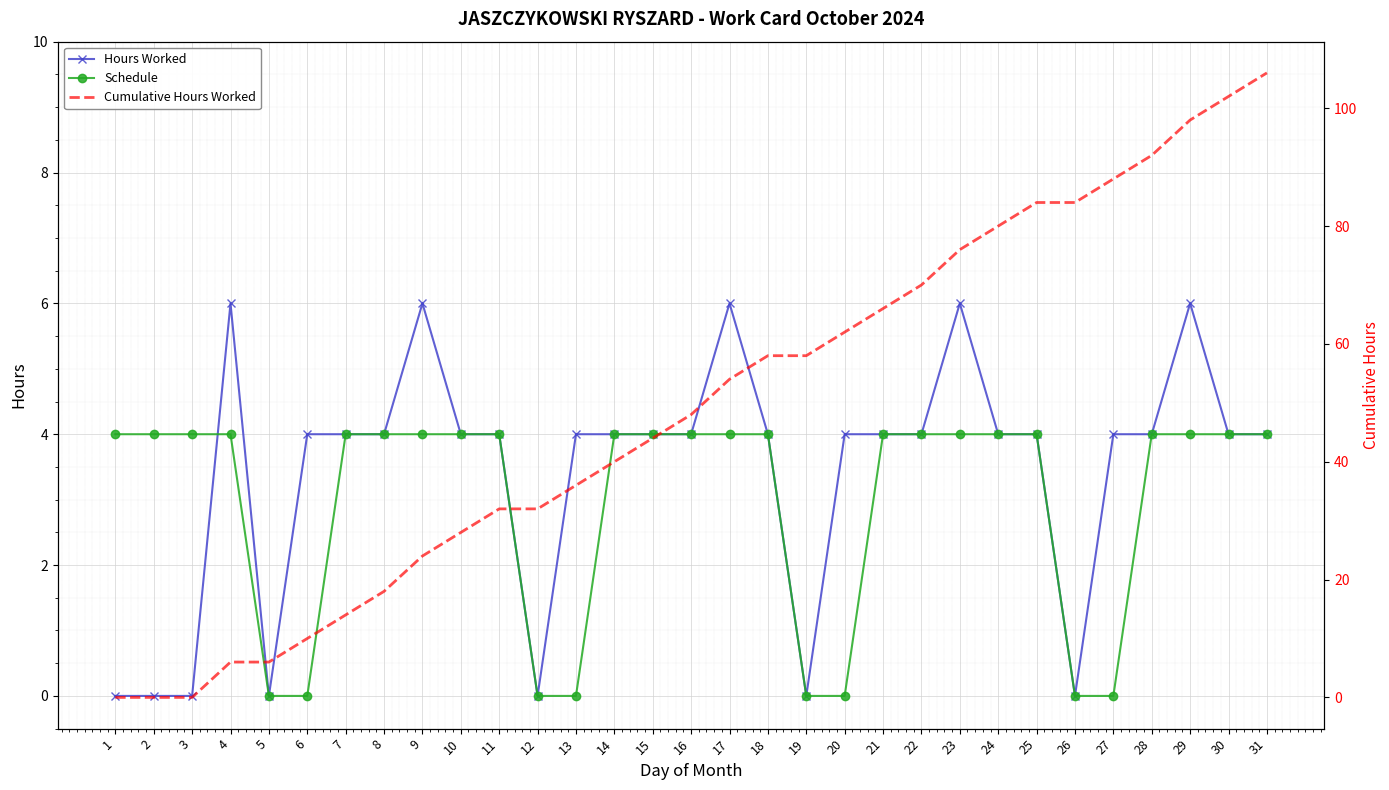

List the series in order of their peak value, lowest first.

Schedule, Hours Worked, Cumulative Hours Worked